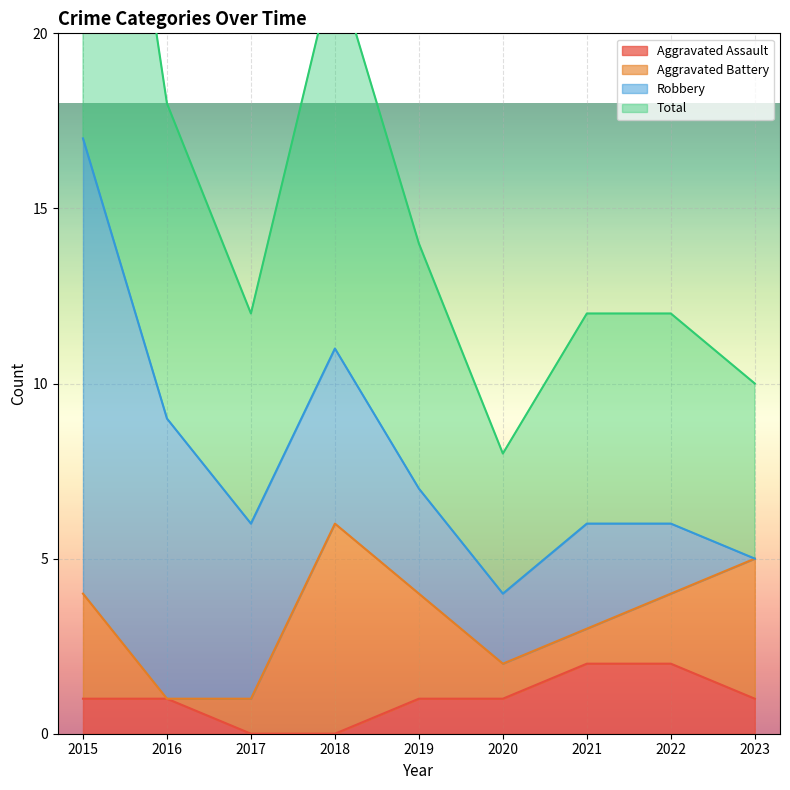

Where is the first local minimum for Total?

2017